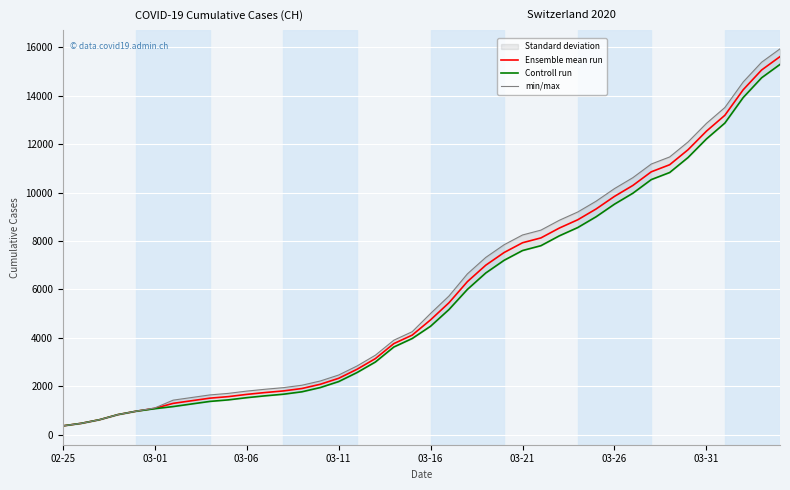

What is the average value of the min/max series?

6053.3